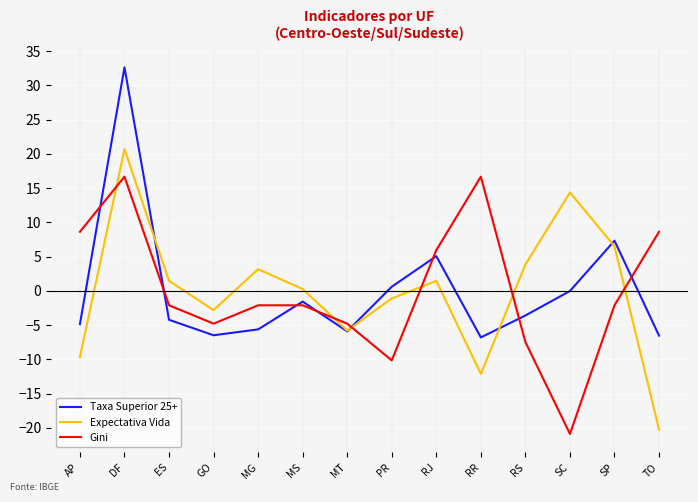

Count the number of categories in the chart.

14